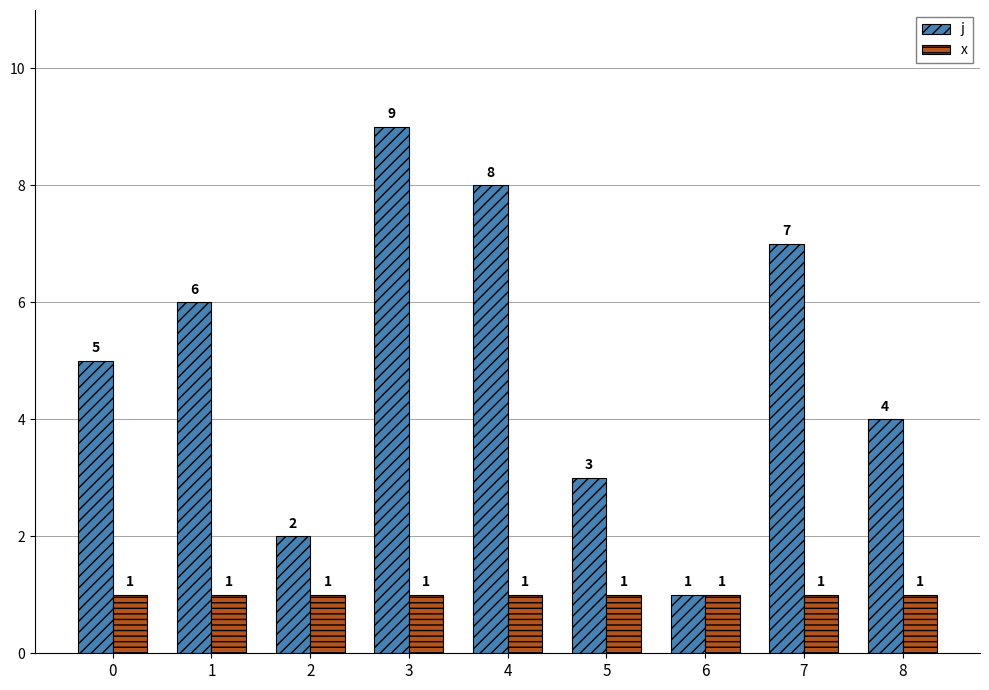

What is the spread (max minus min) of values at 1?

5